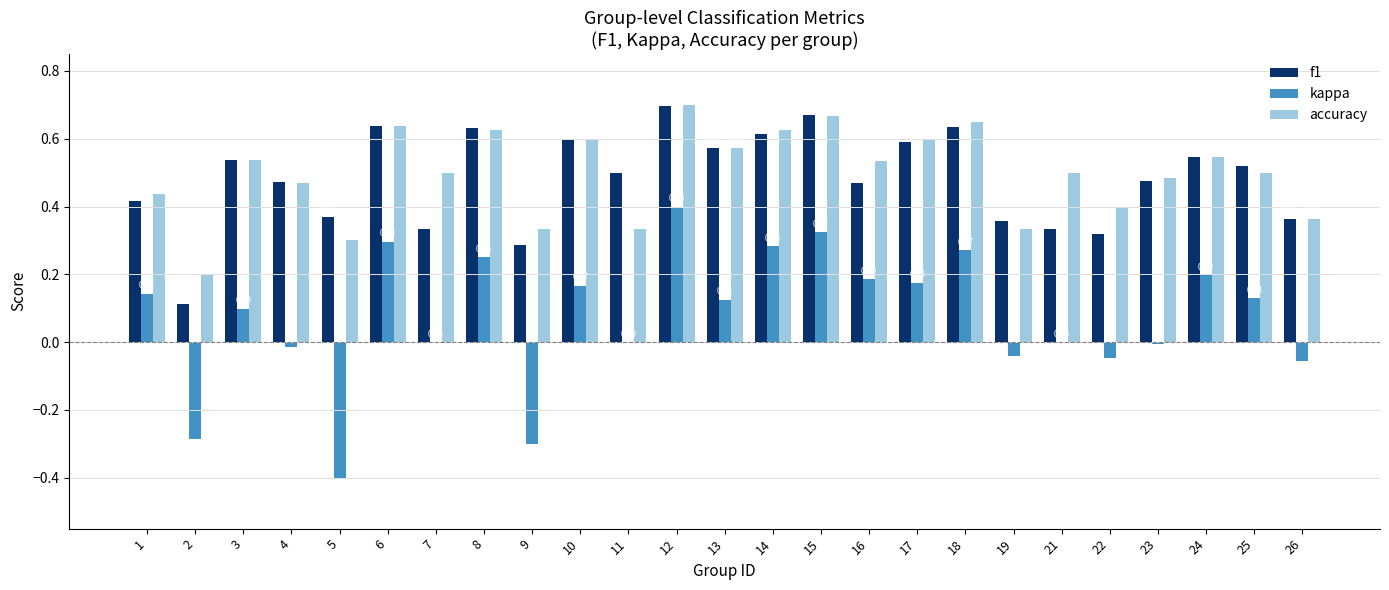

Which series changed the most between 9 and 13?

kappa